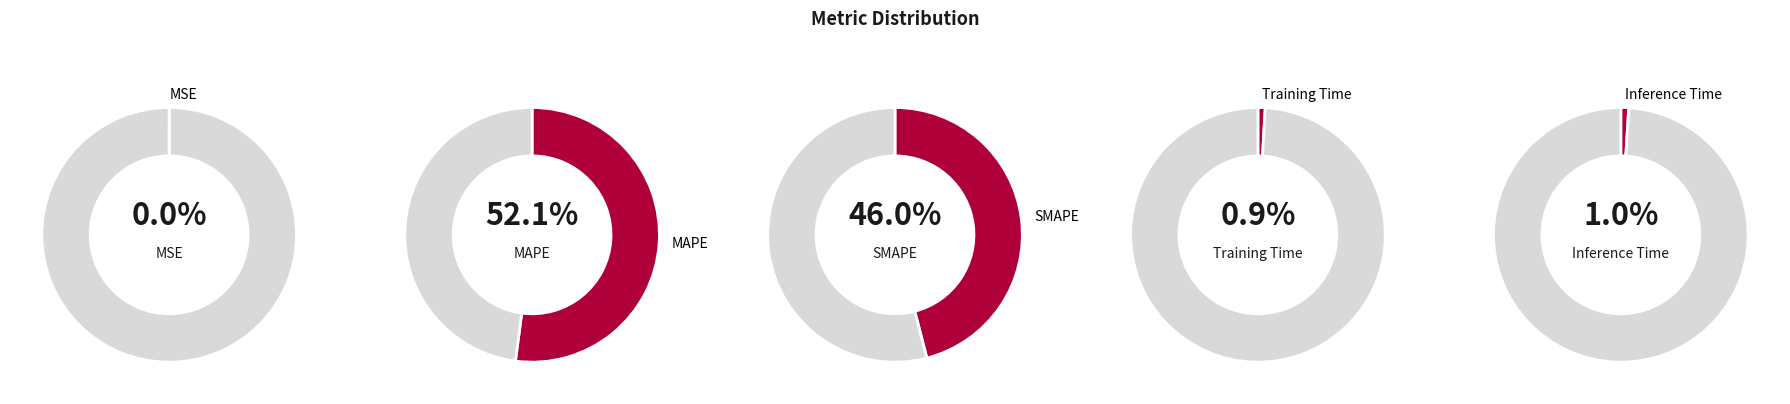

Which slice represents more than half of the pie?

MAPE